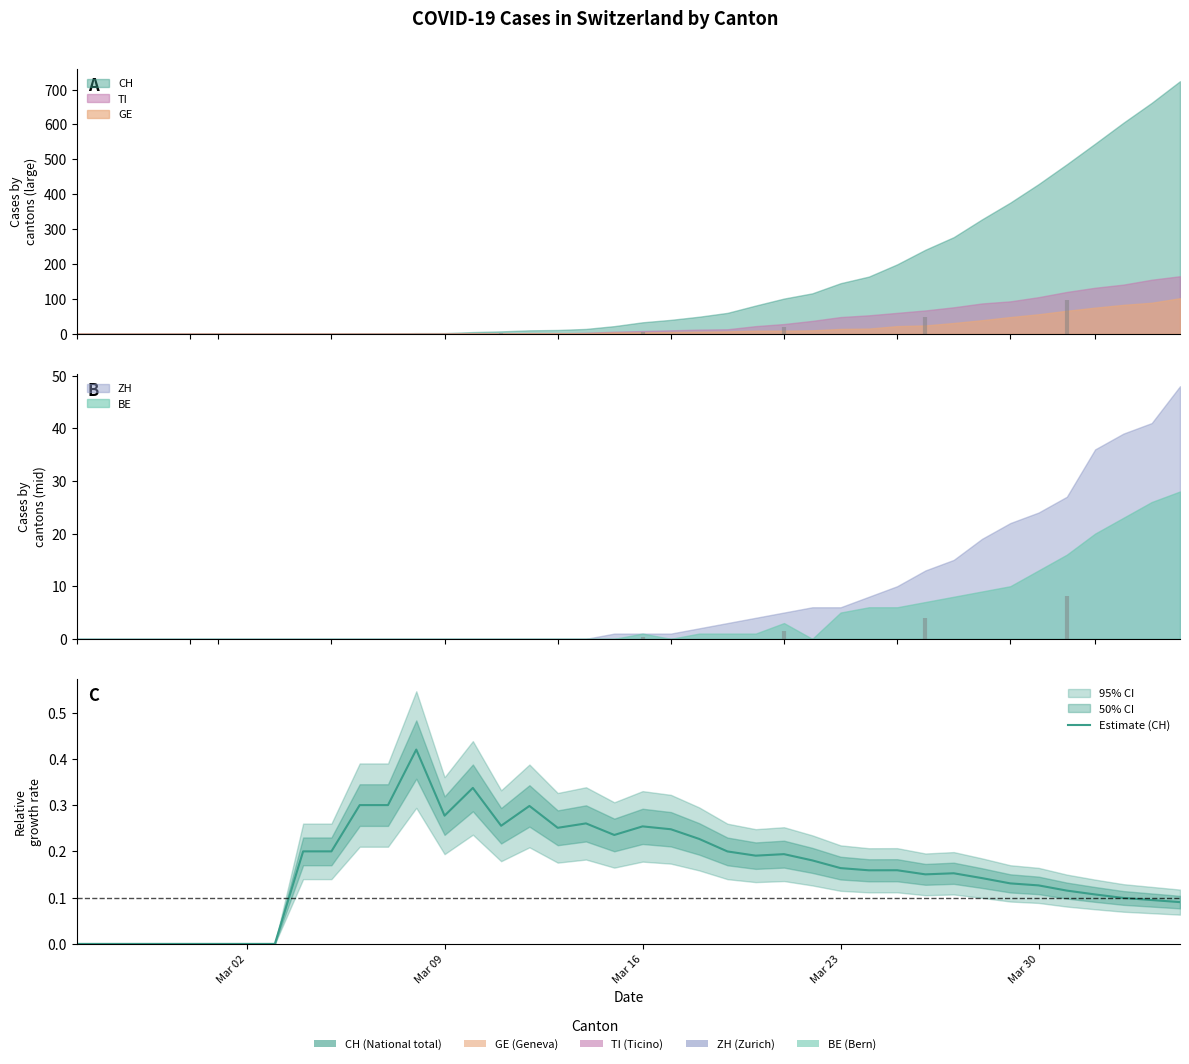

At which label is the value closest to 0?

Mar 02